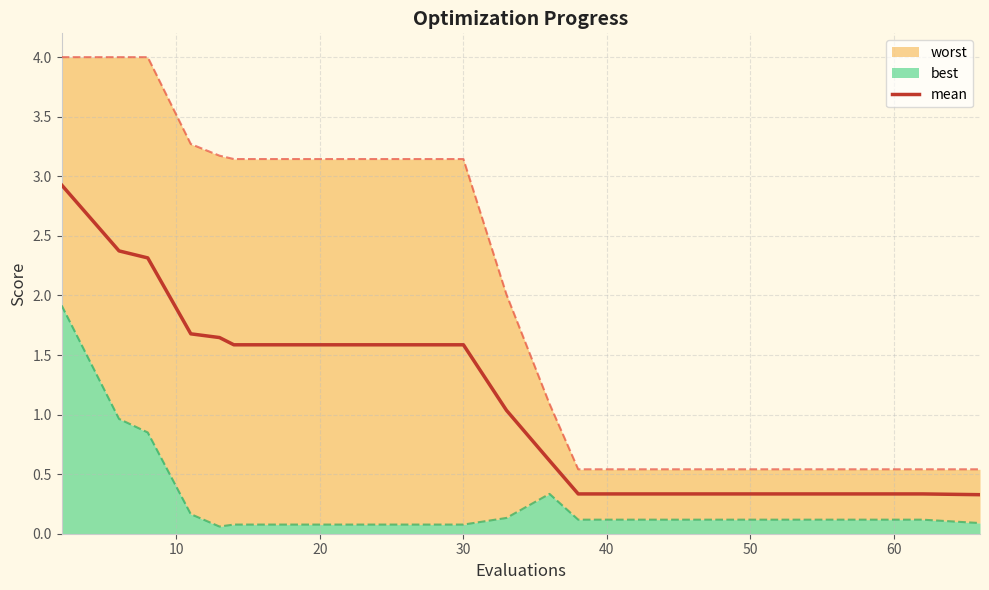

What is the maximum value for mean?

2.9